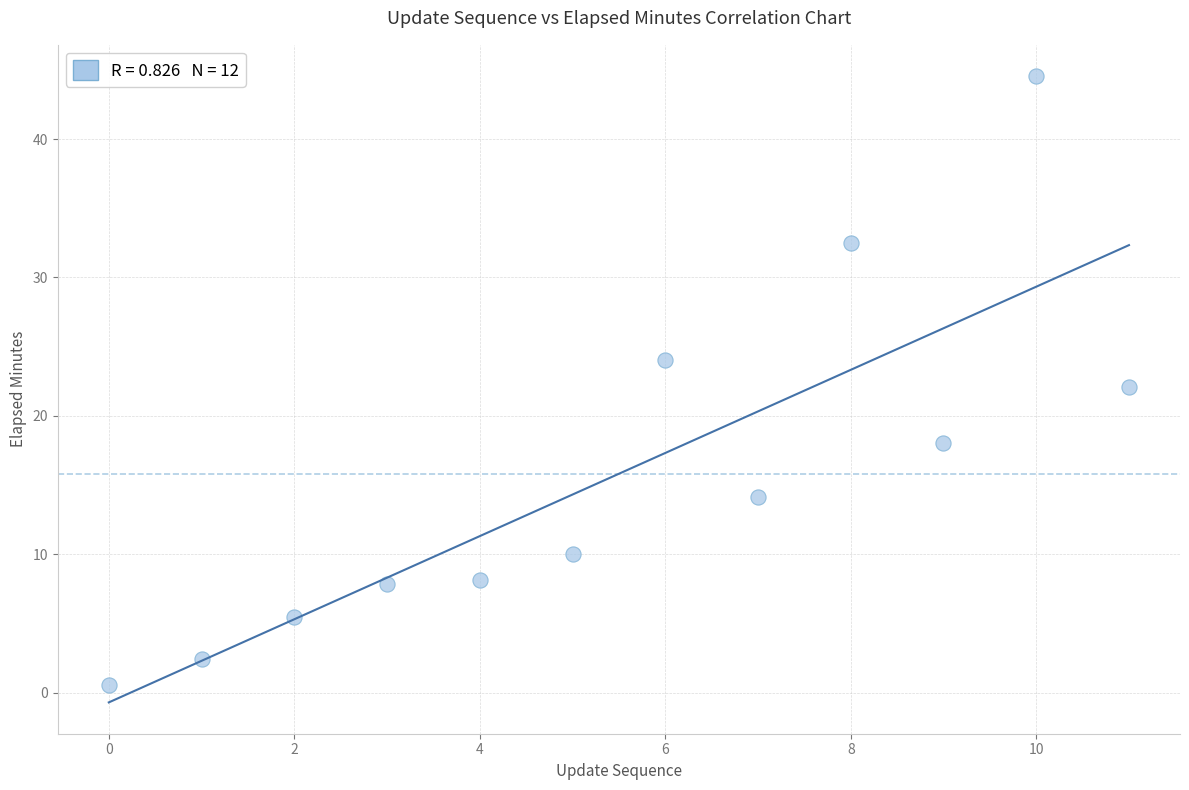

What is the range of Y values (max minus min)?

44.0